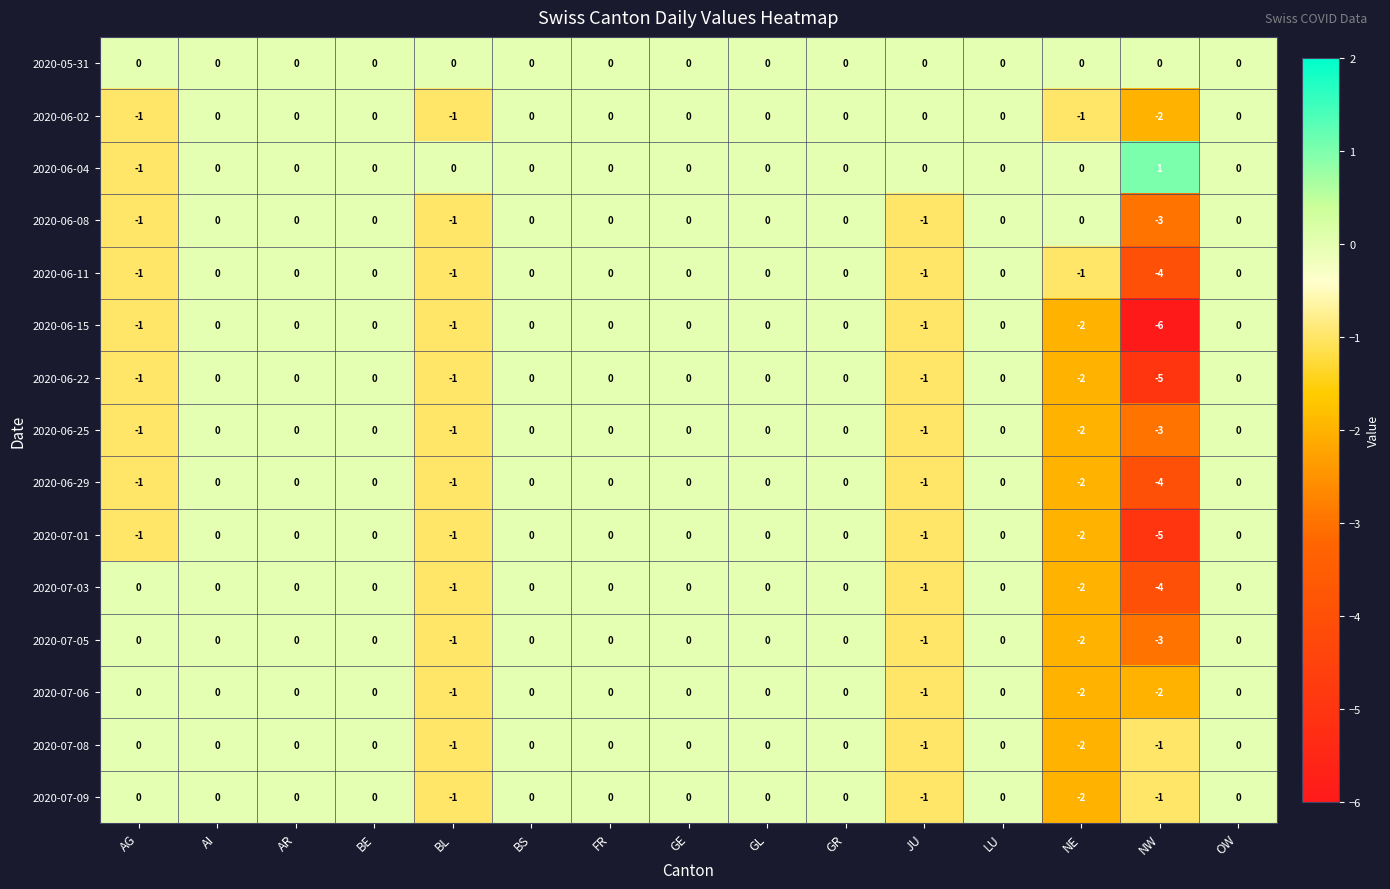

True or false: 2020-07-08 has a value of 1 at OW.

False